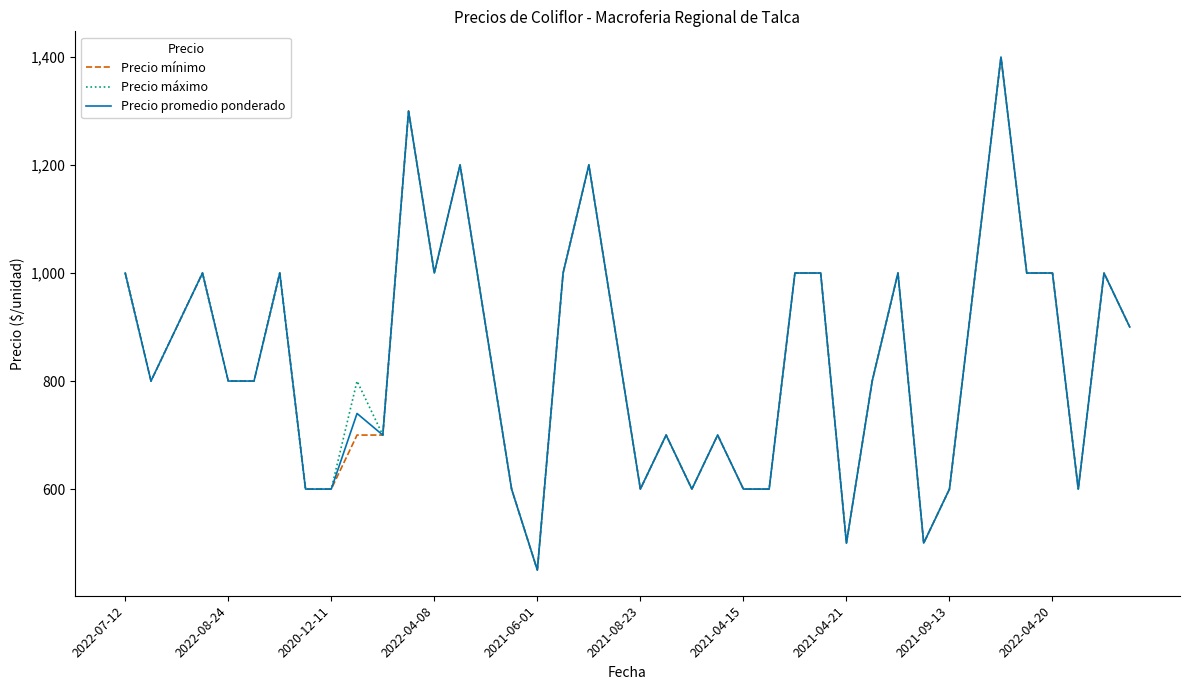

What is the lowest value of the Precio promedio ponderado series?

450